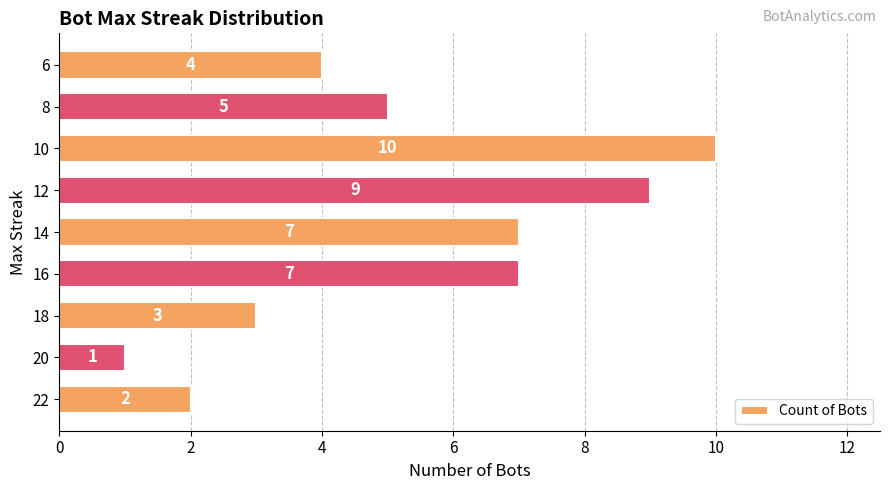

True or false: the data shows 3 at 18.

True